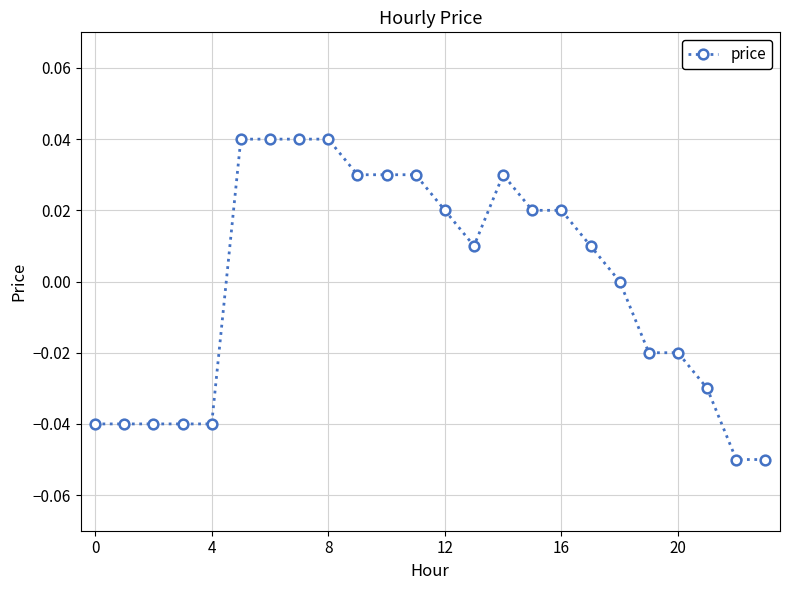

Reading right to left, what are all the values shown in this chart?

-0.1	-0.1	-0.0	-0.0	-0.0	0.0	0.0	0.0	0.0	0.0	0.0	0.0	0.0	0.0	0.0	0.0	0.0	0.0	0.0	-0.0	-0.0	-0.0	-0.0	-0.0